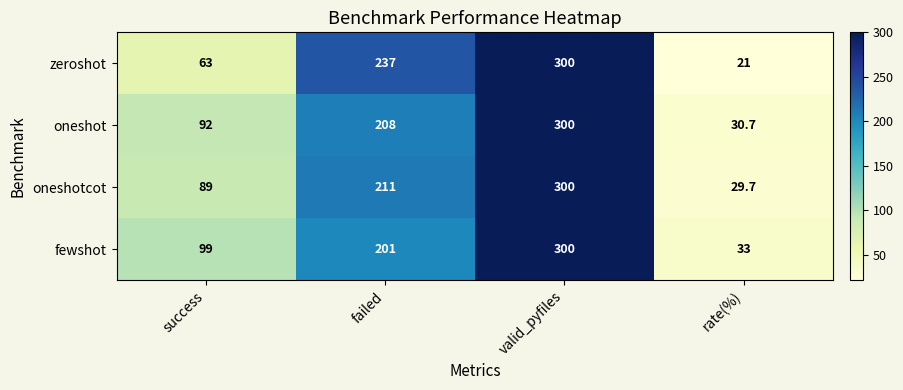

Is it true that zeroshot equals 313.3 at failed?

False